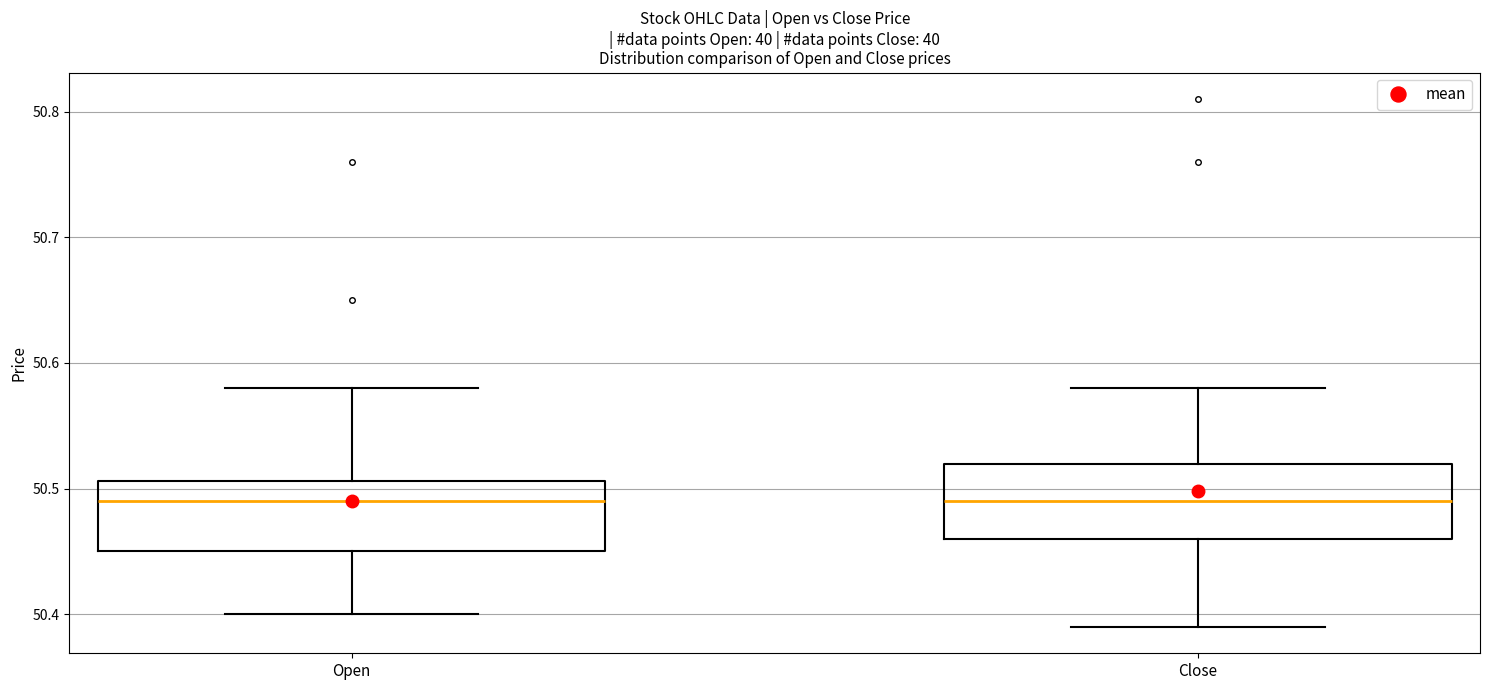

Reading left to right, transcribe this box plot: for each box, give where its median line is, the range the box spans, and where its two whiskers end, as read against the y-axis. The values are not printed on the chart, so give them approximately, as read against the axis.

Open: median 50.49, box 50.45 to 50.51, whiskers 50.40 to 50.58
Close: median 50.49, box 50.46 to 50.52, whiskers 50.39 to 50.58